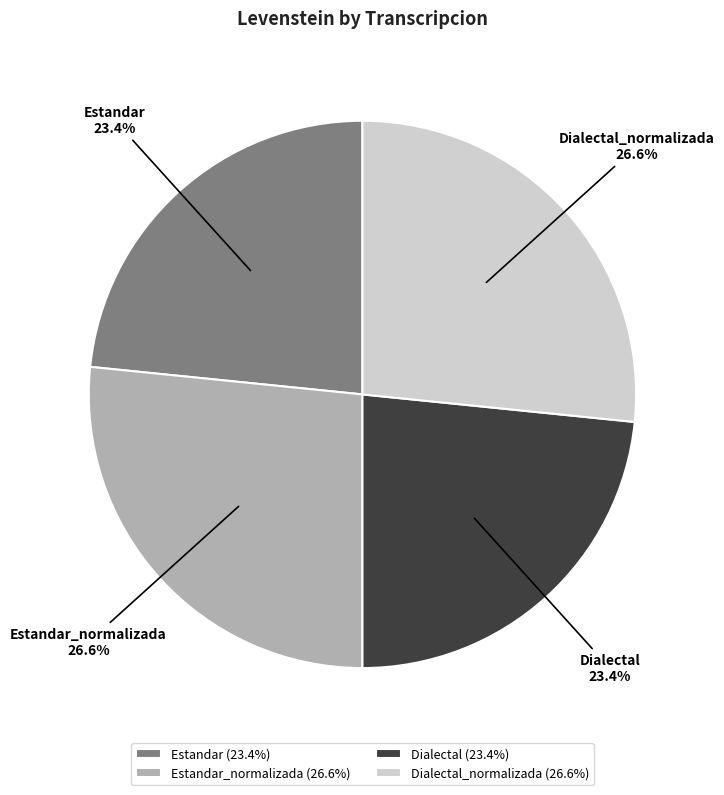

To the nearest percent, what percentage of the pie is Dialectal_normalizada?

27%